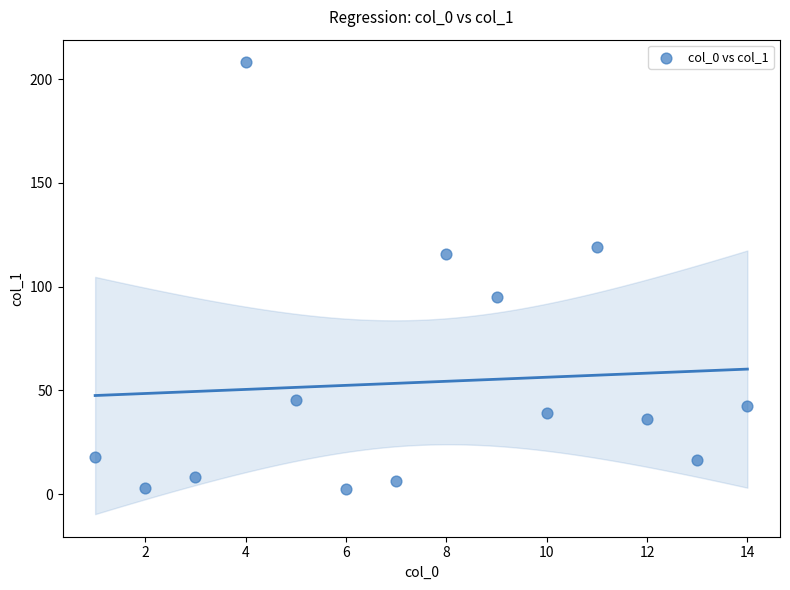

What is the range of Y values (max minus min)?

205.7